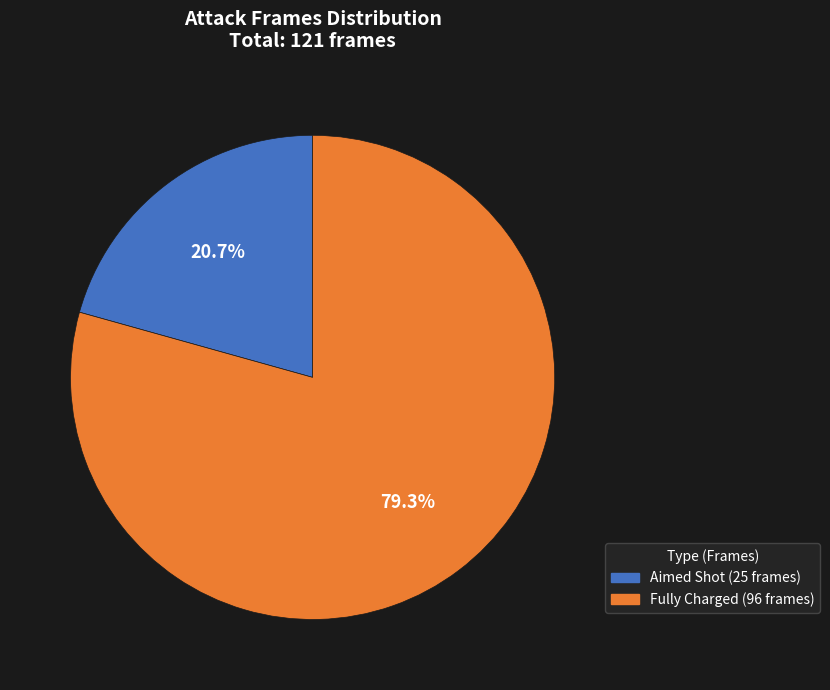

Do Aimed Shot and Fully Charged together represent more than half of the pie?

Yes